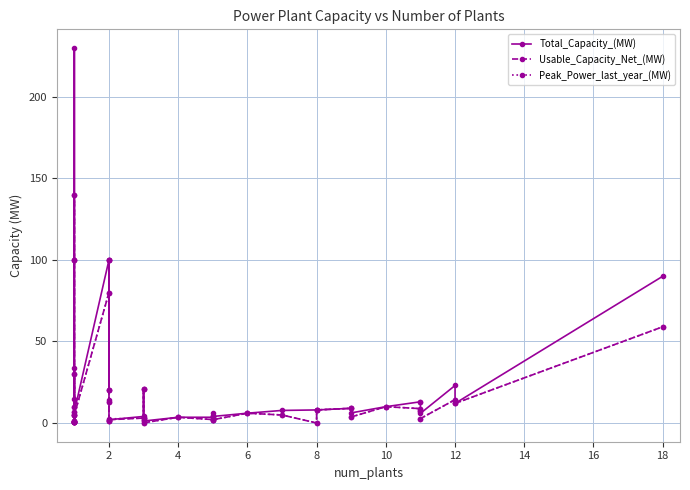

True or false: Total_Capacity_(MW) and Usable_Capacity_Net_(MW) cross at least once.

False